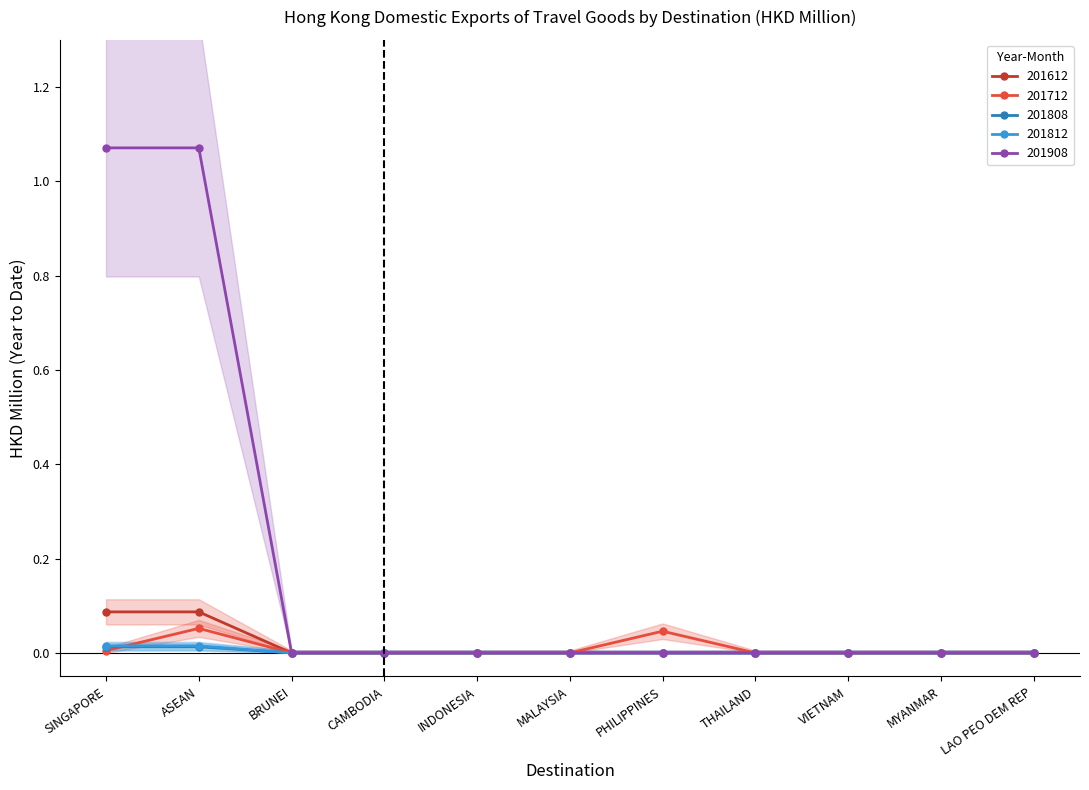

What is the sum of all 201712 values?

0.1